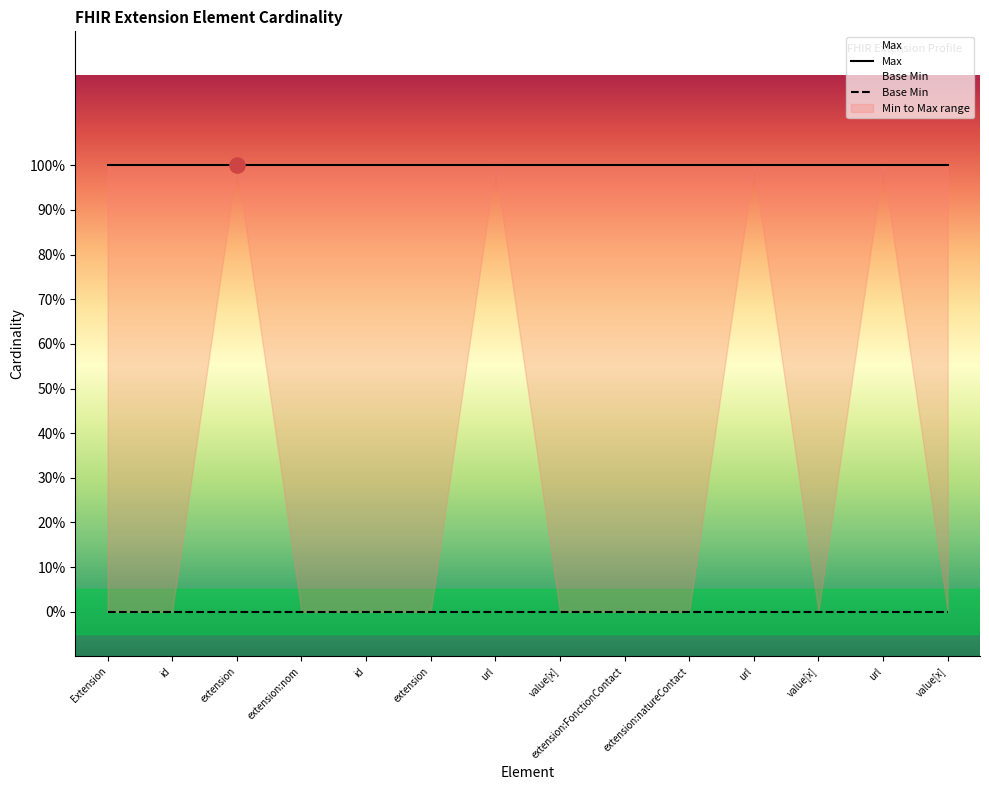

At which category is the sum across all series the highest?

Extension